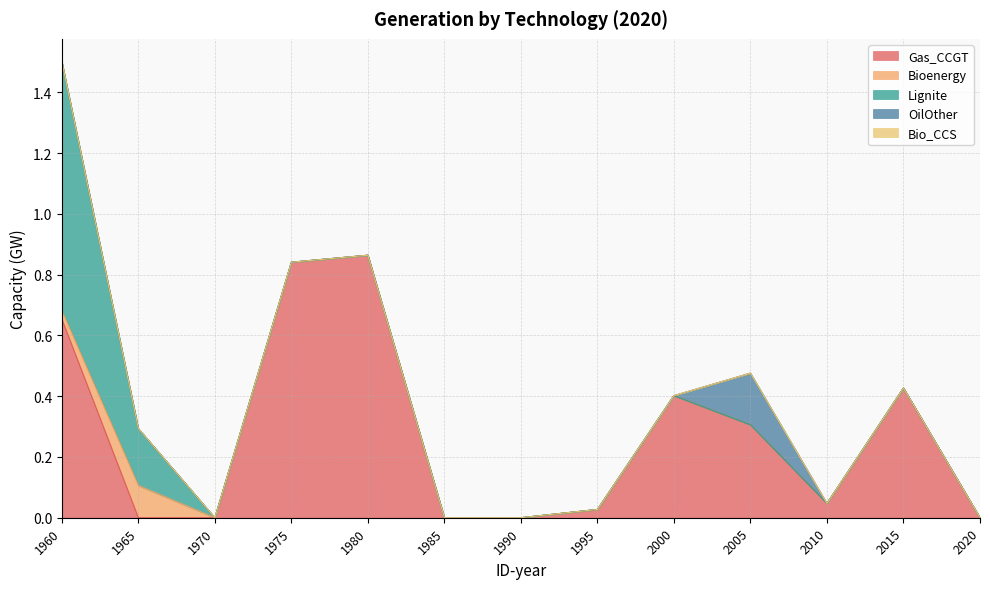

Reading left to right, transcribe all the data shown in this chart.

Gas_CCGT: 1960=0.7	1965=0.0	1970=0.0	1975=0.8	1980=0.9	1985=0.0	1990=0.0	1995=0.0	2000=0.4	2005=0.3	2010=0.0	2015=0.4	2020=0.0
Bioenergy: 1960=0.0	1965=0.1	1970=0.0	1975=0.0	1980=0.0	1985=0.0	1990=0.0	1995=0.0	2000=0.0	2005=0.0	2010=0.0	2015=0.0	2020=0.0
Lignite: 1960=0.8	1965=0.2	1970=0.0	1975=0.0	1980=0.0	1985=0.0	1990=0.0	1995=0.0	2000=0.0	2005=0.0	2010=0.0	2015=0.0	2020=0.0
OilOther: 1960=0.0	1965=0.0	1970=0.0	1975=0.0	1980=0.0	1985=0.0	1990=0.0	1995=0.0	2000=0.0	2005=0.2	2010=0.0	2015=0.0	2020=0.0
Bio_CCS: 1960=0.0	1965=0.0	1970=0.0	1975=0.0	1980=0.0	1985=0.0	1990=0.0	1995=0.0	2000=0.0	2005=0.0	2010=0.0	2015=0.0	2020=0.0